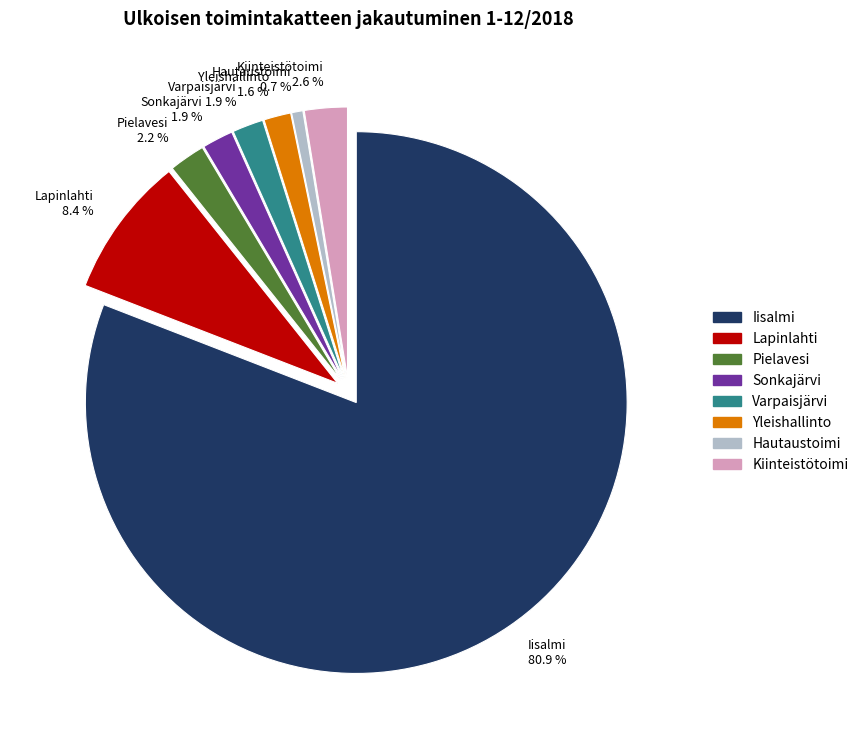

Which has a higher value, Kiinteistötoimi or Lapinlahti?

Lapinlahti